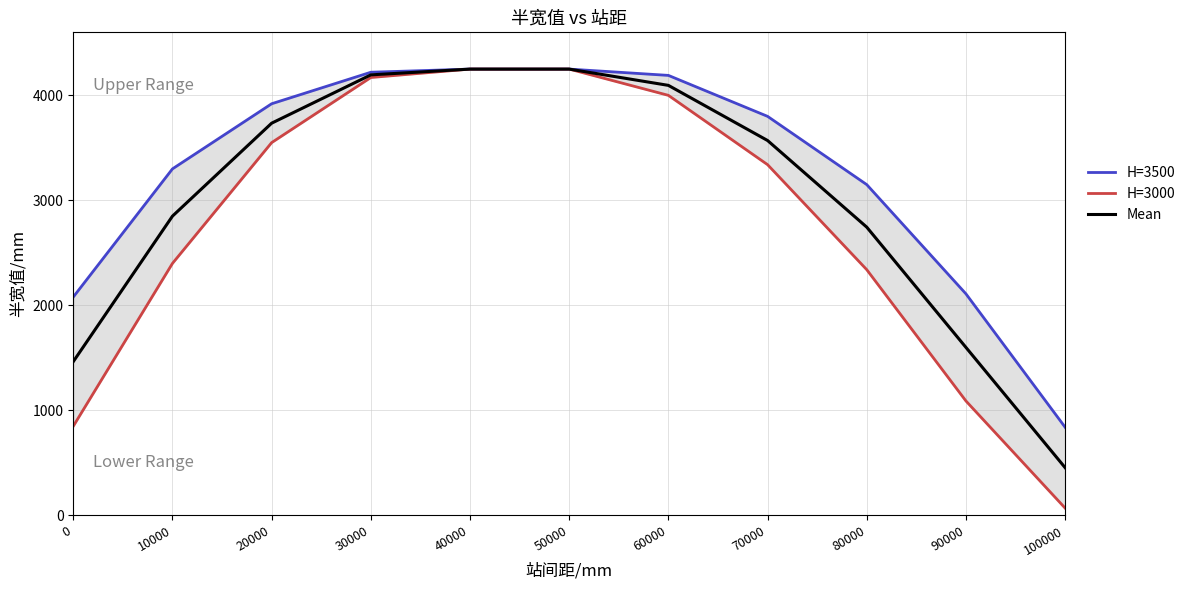

At how many categories does at least one series exceed 3339?

6